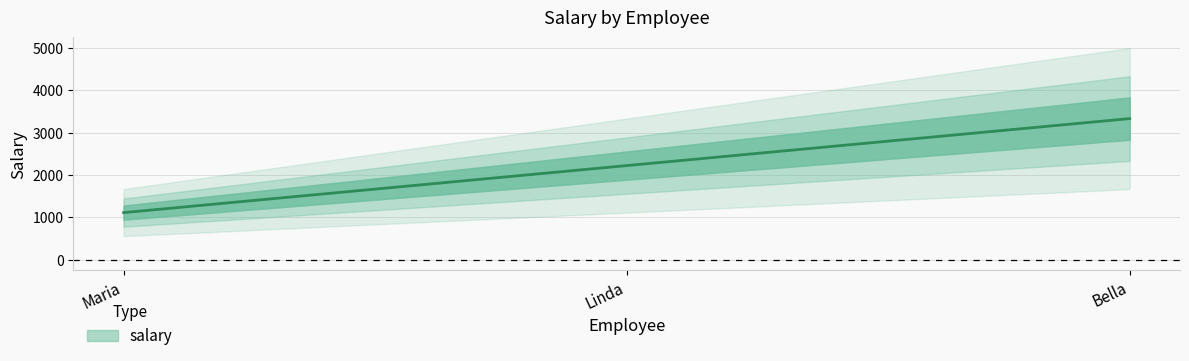

The chart shows a value of 1893 at Bella. True or false?

False